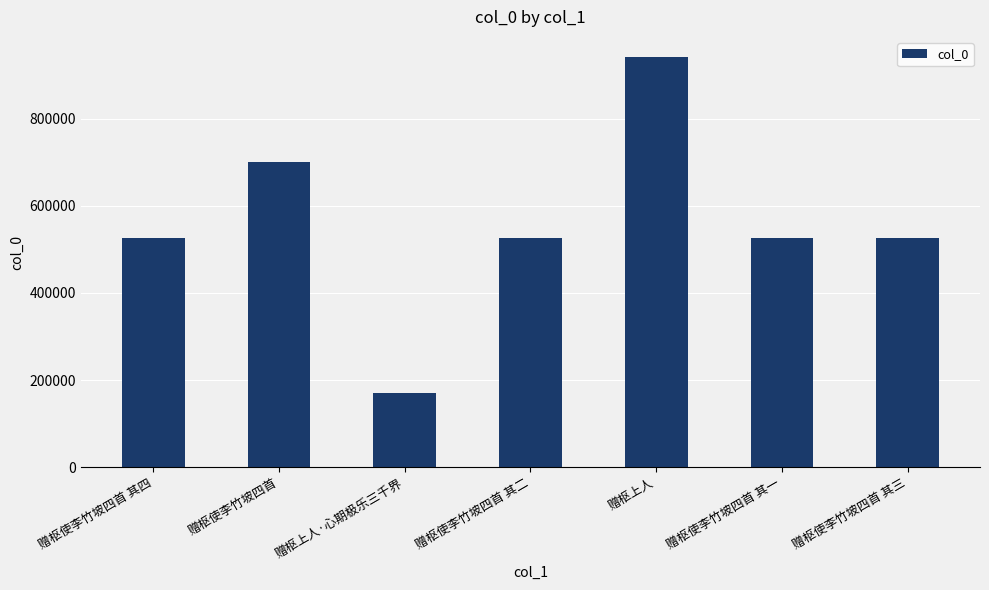

What is the difference between the maximum and minimum values?

771109